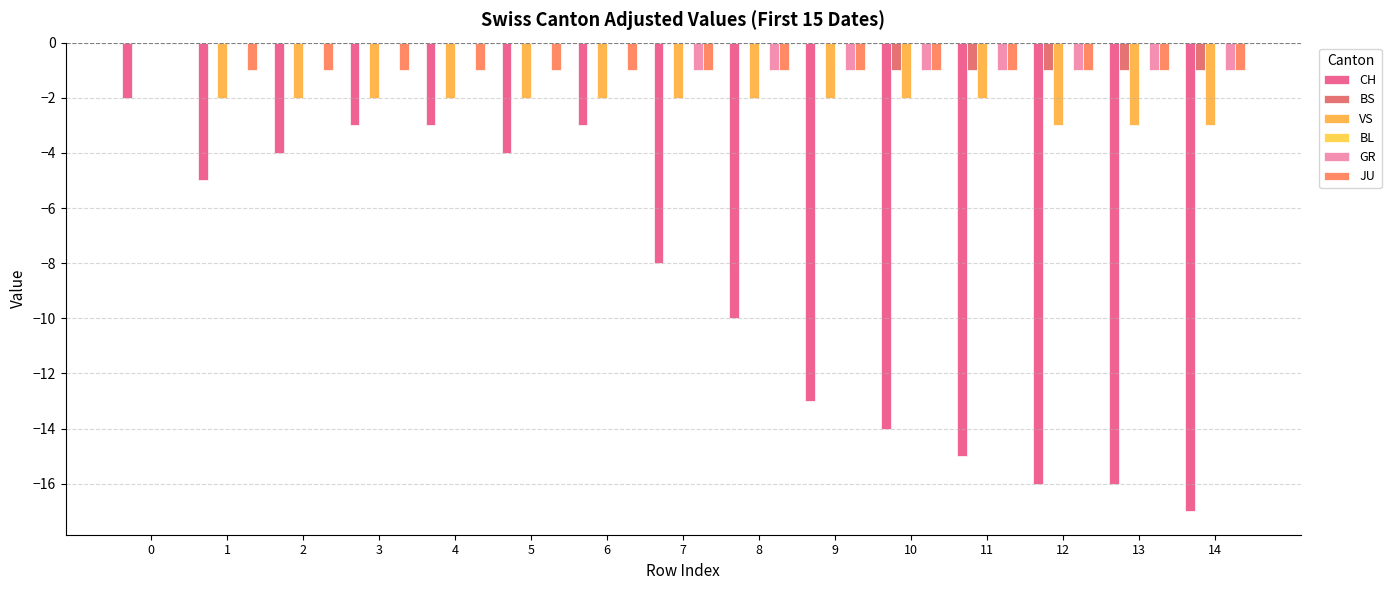

Which series has the widest spread of values?

CH